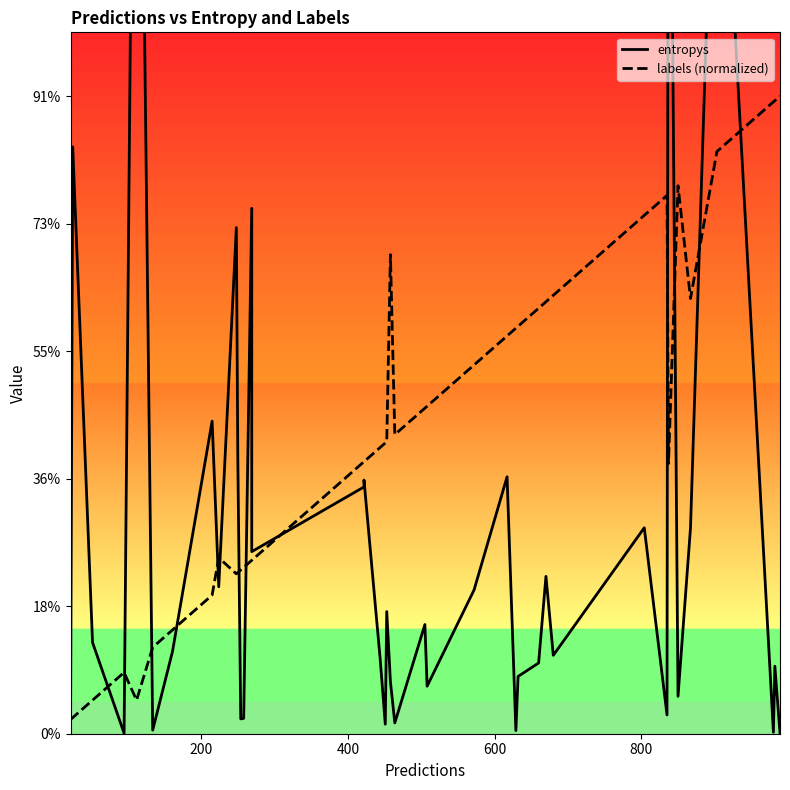

List the series in order of their peak value, highest first.

entropys, labels (normalized)